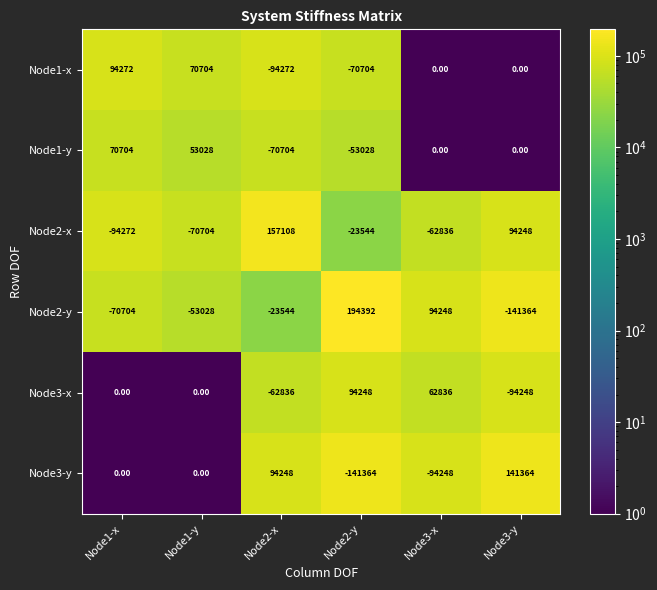

Rank the series at Node2-x from lowest to highest value.

Node1-x, Node1-y, Node3-x, Node2-y, Node3-y, Node2-x